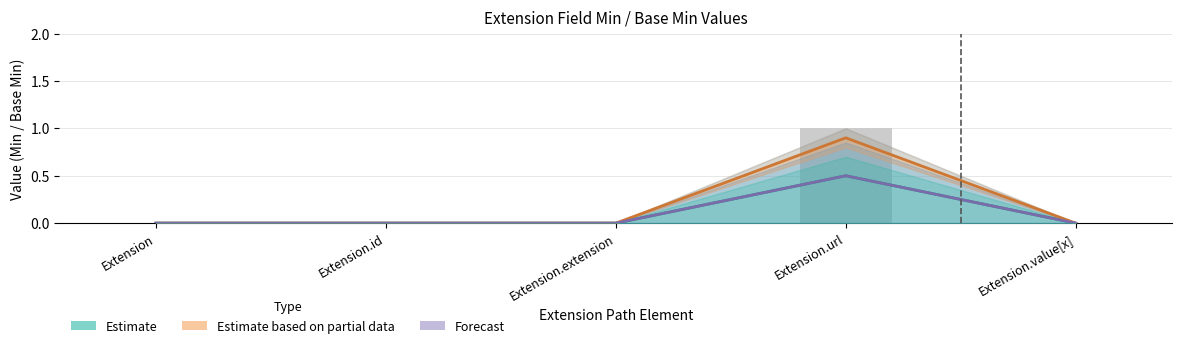

Rank the series by their maximum value, from highest to lowest.

Estimate based on partial data, Estimate, Forecast